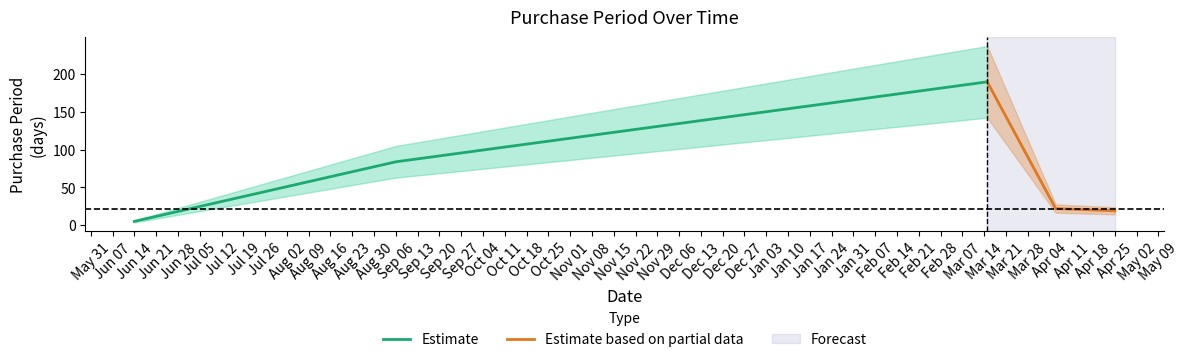

What is the maximum value for Estimate?

190